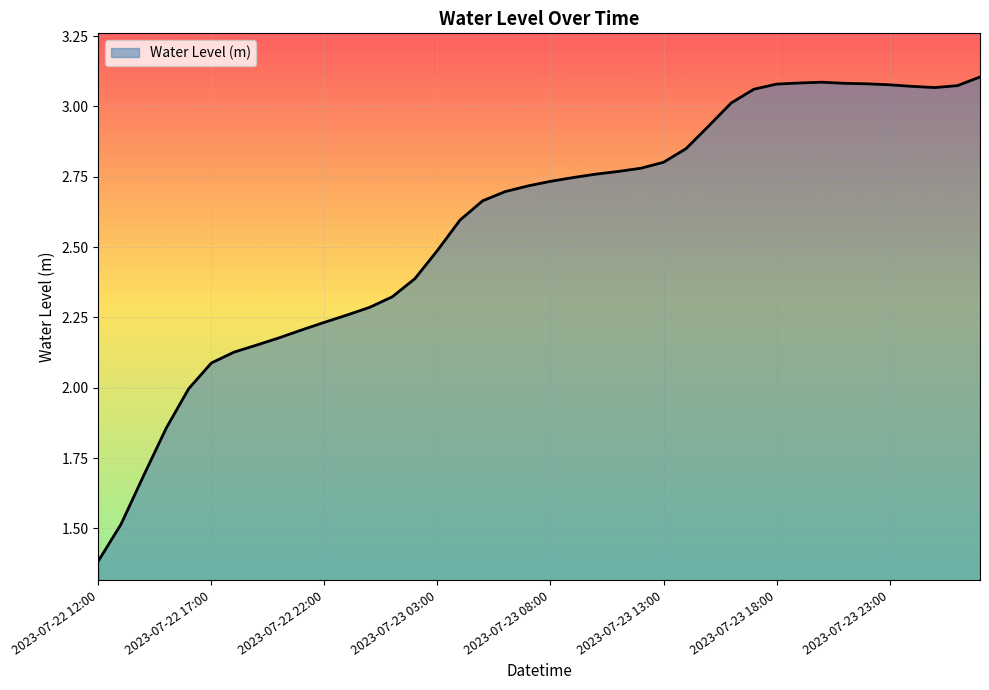

What is the minimum value shown in the chart?

1.4